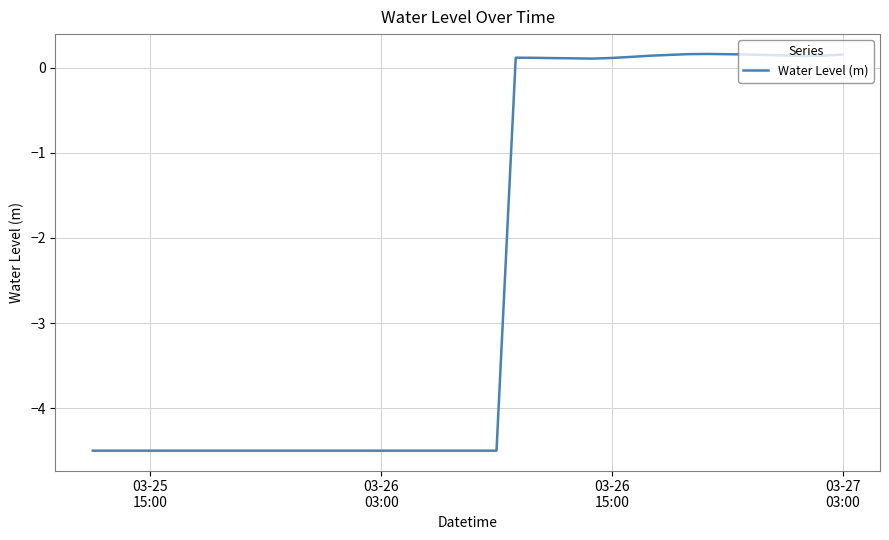

Is this an area chart (filled region under the line)?

No